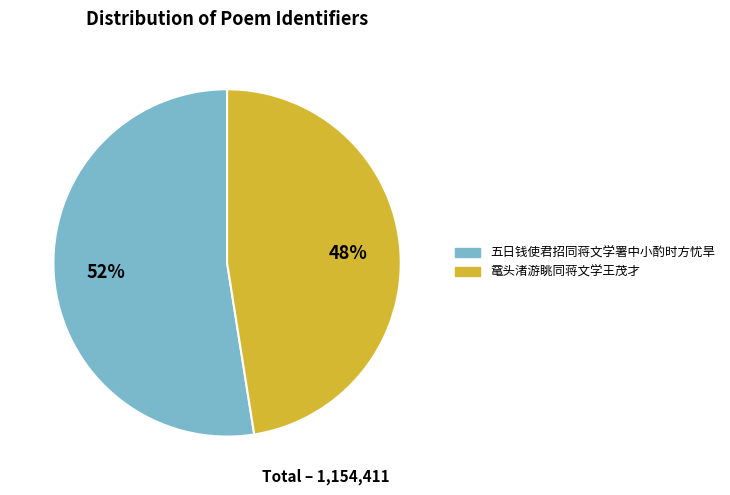

To the nearest percent, what is the average slice percentage?

50%